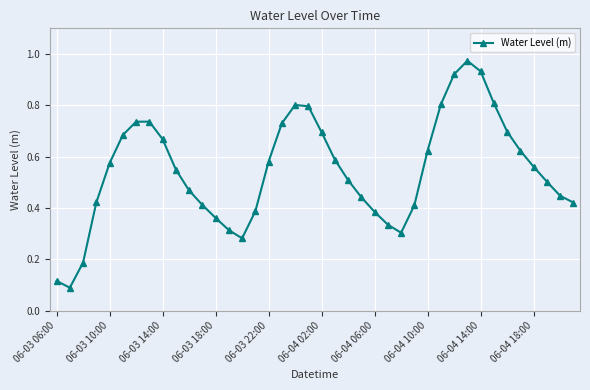

Does the chart display data point markers on the line(s)?

Yes